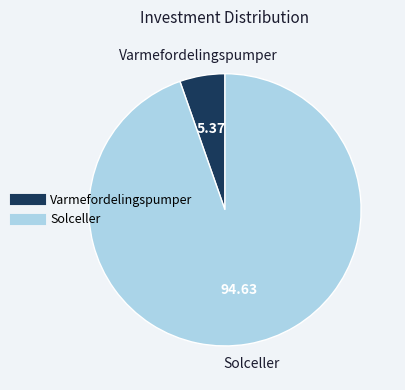

Which category has the smallest portion of the pie?

Varmefordelingspumper